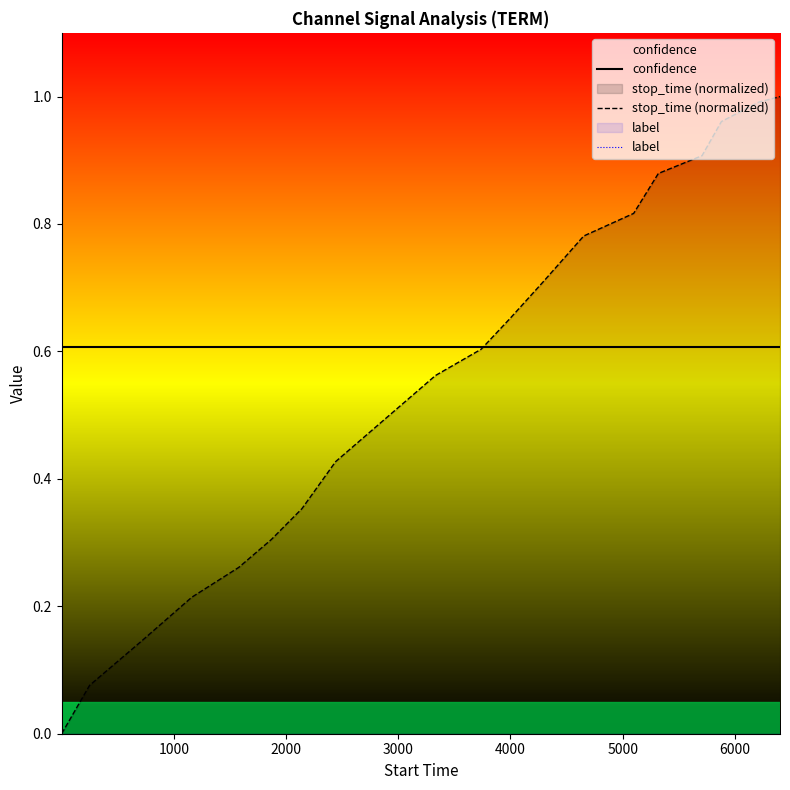

True or false: confidence and stop_time (normalized) intersect in this chart.

True